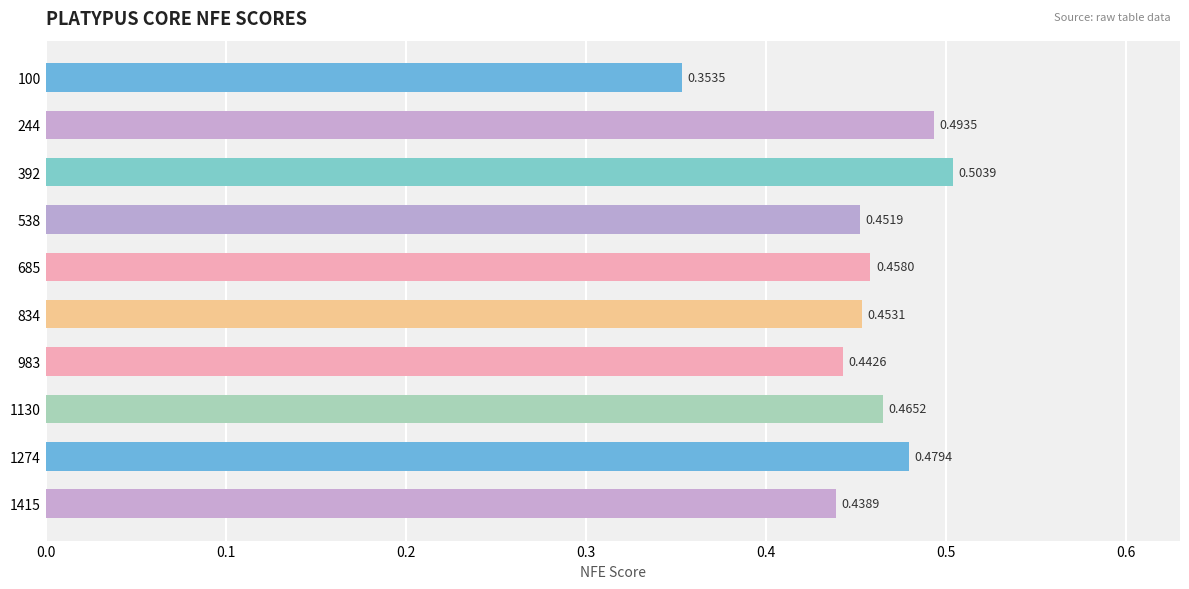

Count the number of categories in the chart.

10